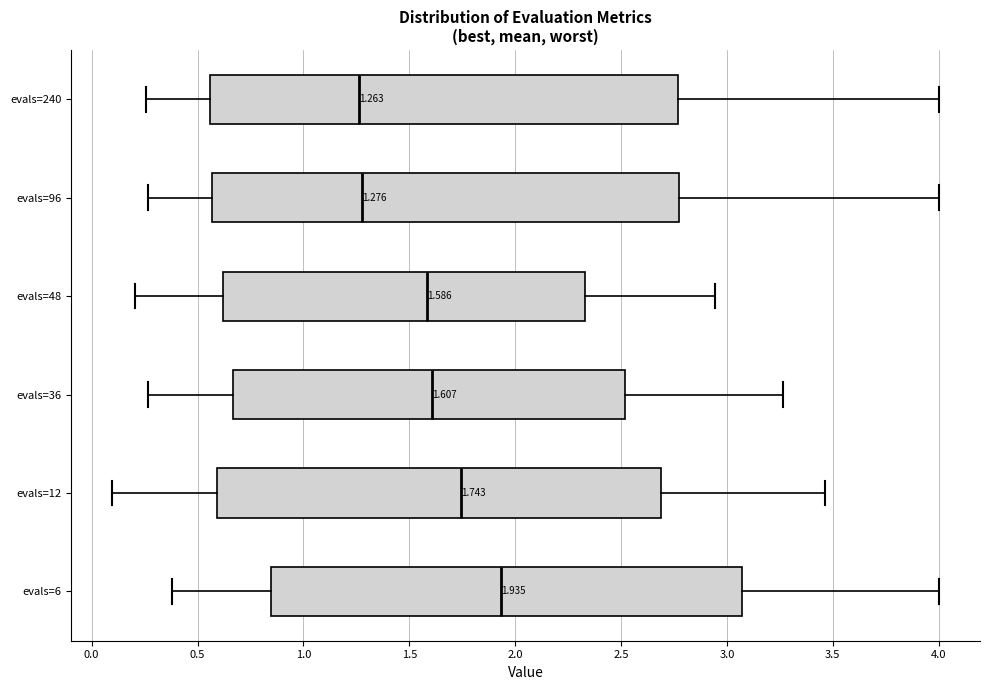

Which box's median line is the furthest to the right?

evals=6